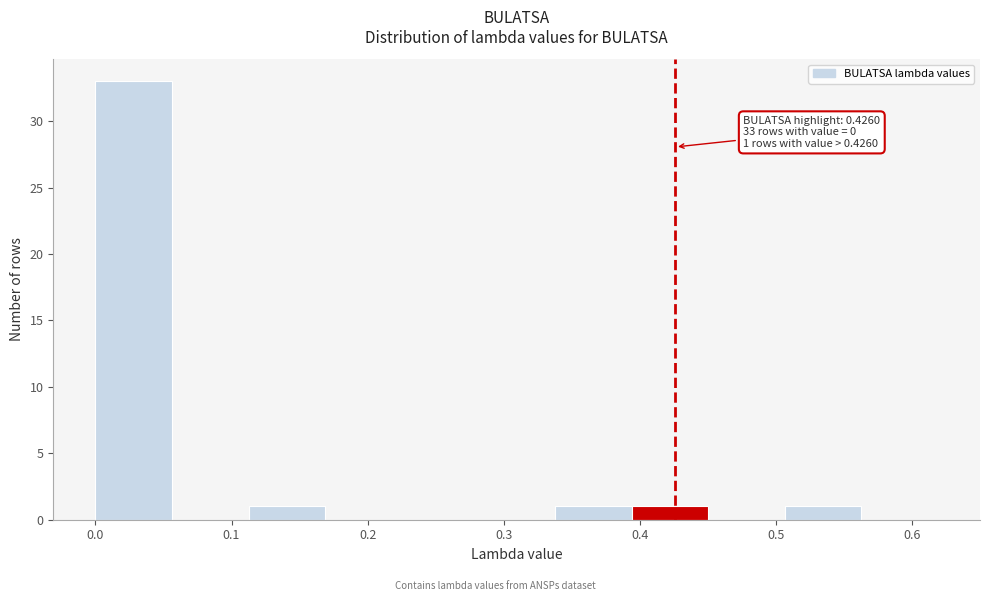

Over which range of the x-axis is the bar tallest?

0.00 to 0.06